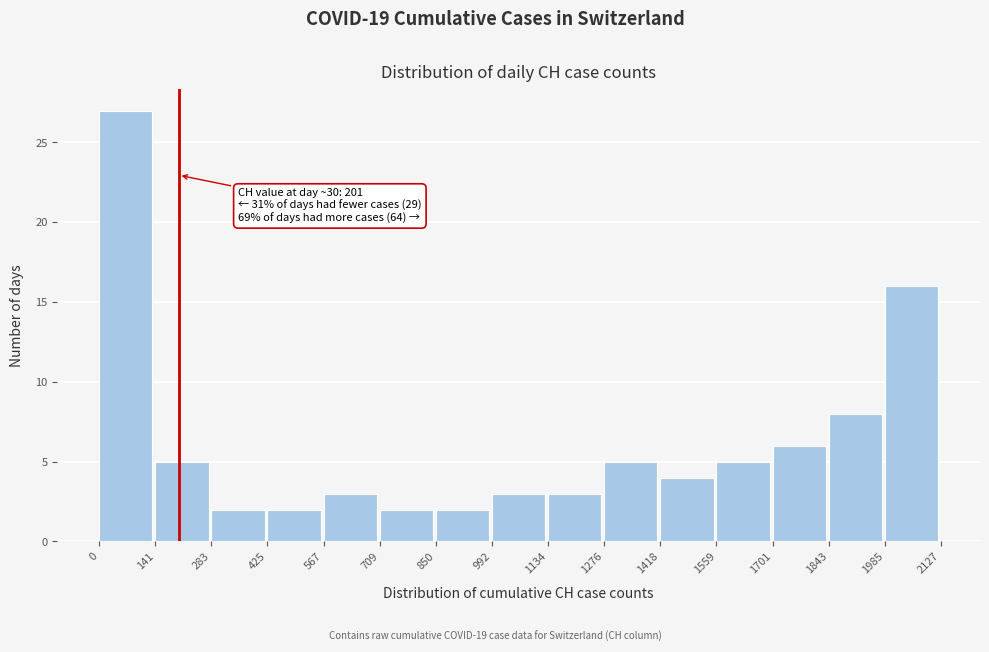

Which range on the x-axis has the tallest bar?

0 to 141